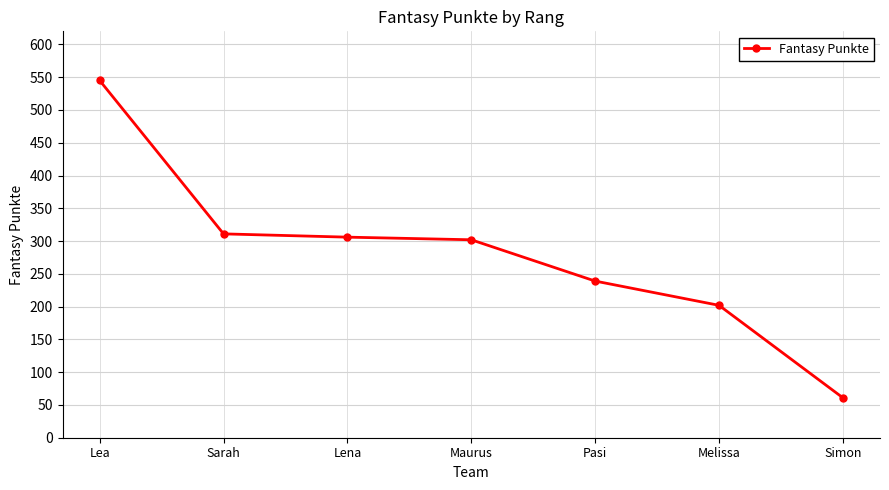

The chart shows a value of 116 at Pasi. True or false?

False